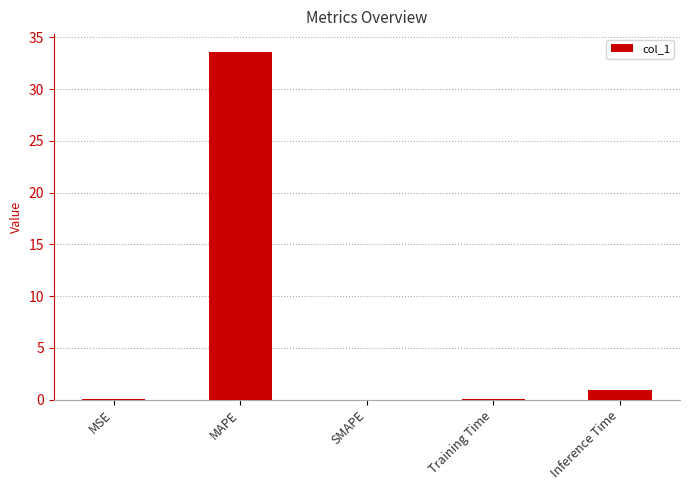

What is the maximum value shown in the chart?

33.6